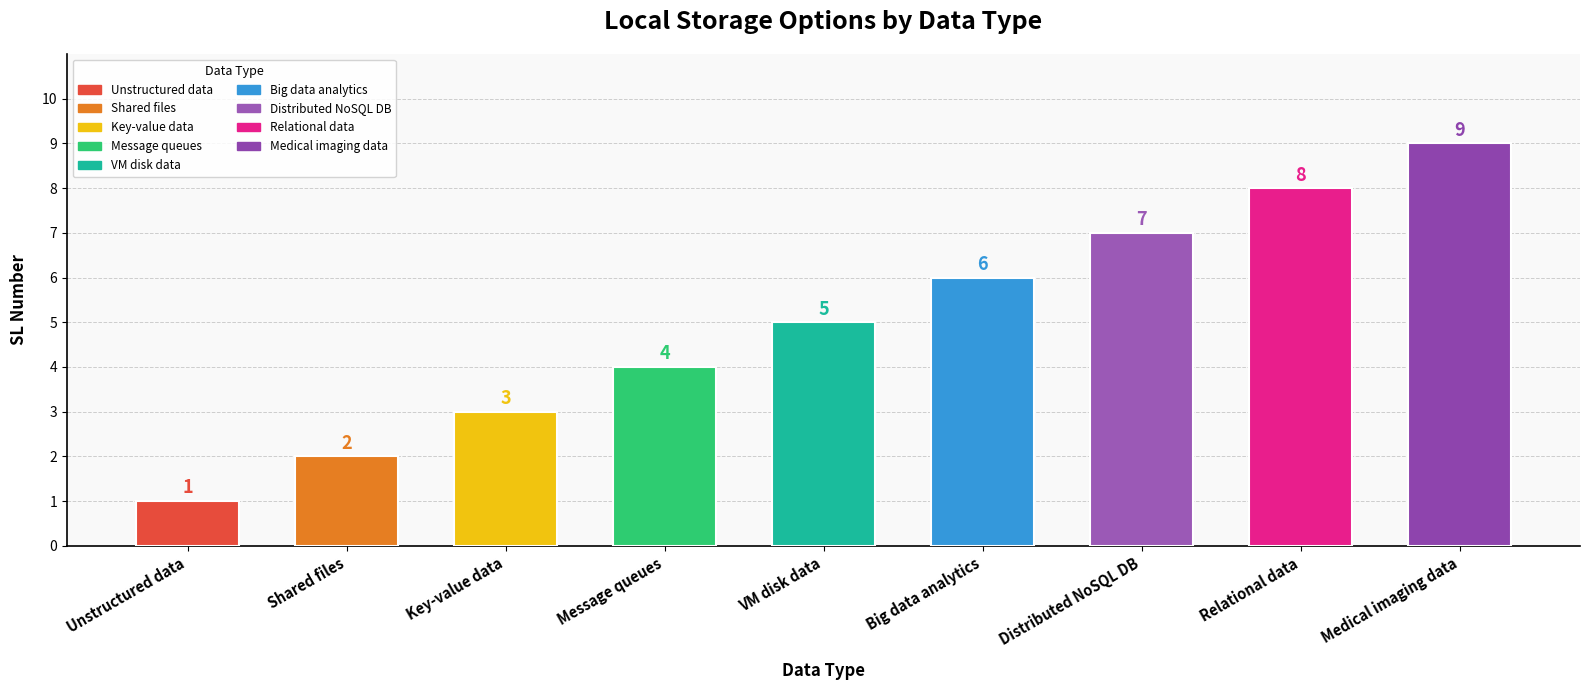

What is the difference between the second highest and second lowest values?

6